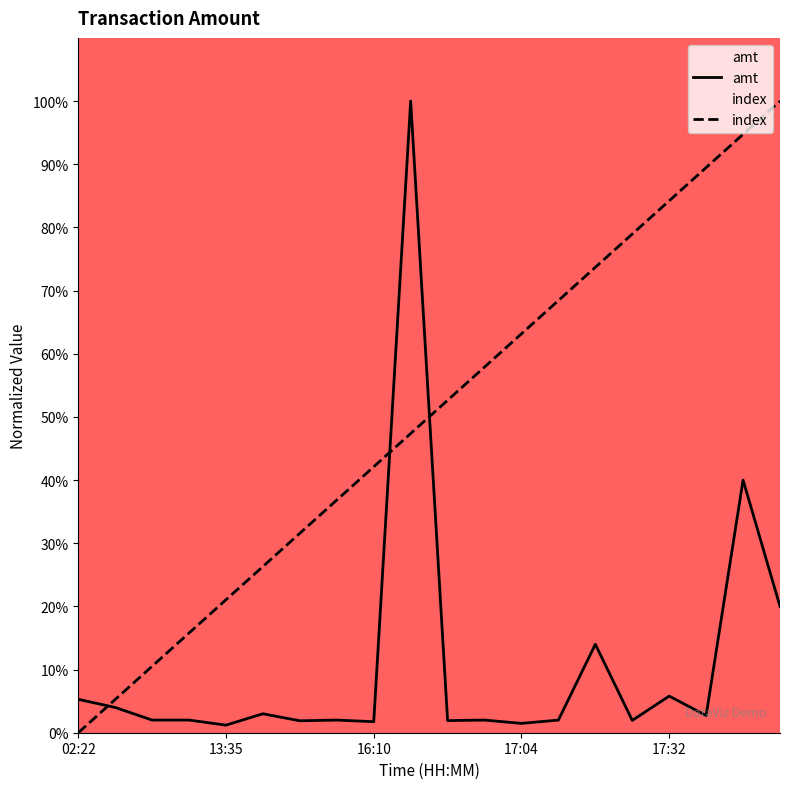

Reading left to right, what are all the values shown in this chart?

amt: 5.3	4.0	2.0	2.0	1.2	3.0	1.9	2.0	1.7	100.0	1.9	2.0	1.5	2.0	14.0	1.9	5.8	2.7	40.0	20.0
index: 0.0	5.3	10.5	15.8	21.1	26.3	31.6	36.8	42.1	47.4	52.6	57.9	63.2	68.4	73.7	78.9	84.2	89.5	94.7	100.0